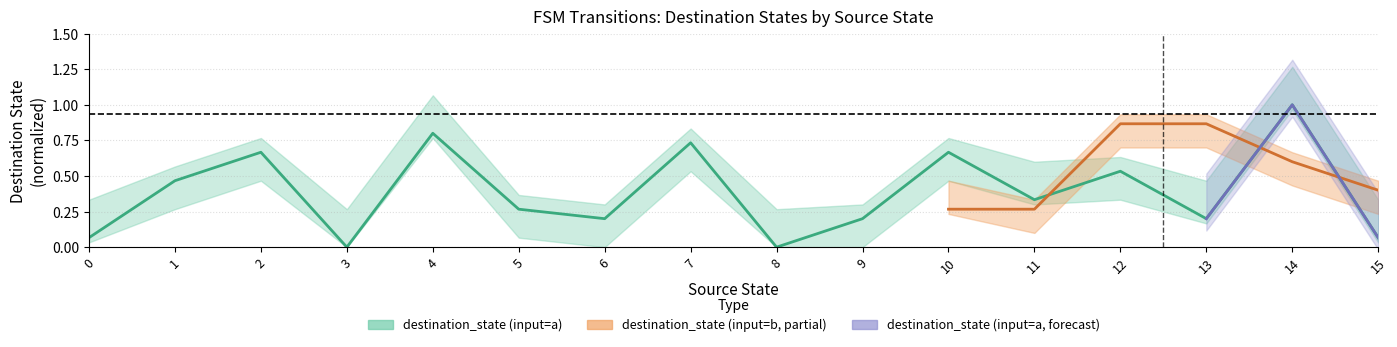

The value at 15 is 0.0. True or false?

False